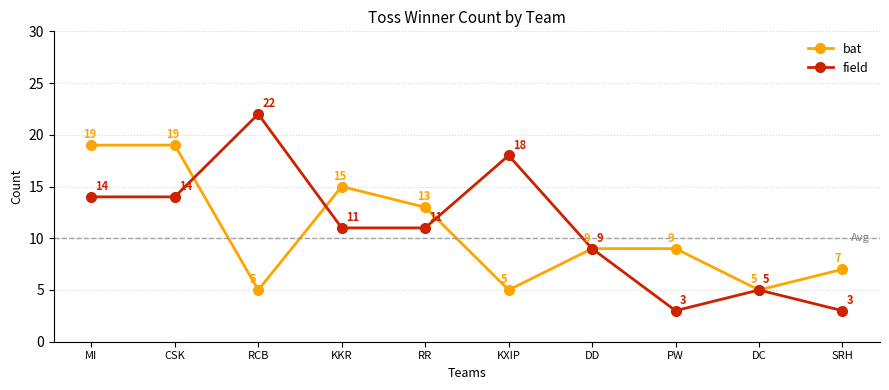

Rank the series by their maximum value, from highest to lowest.

field, bat